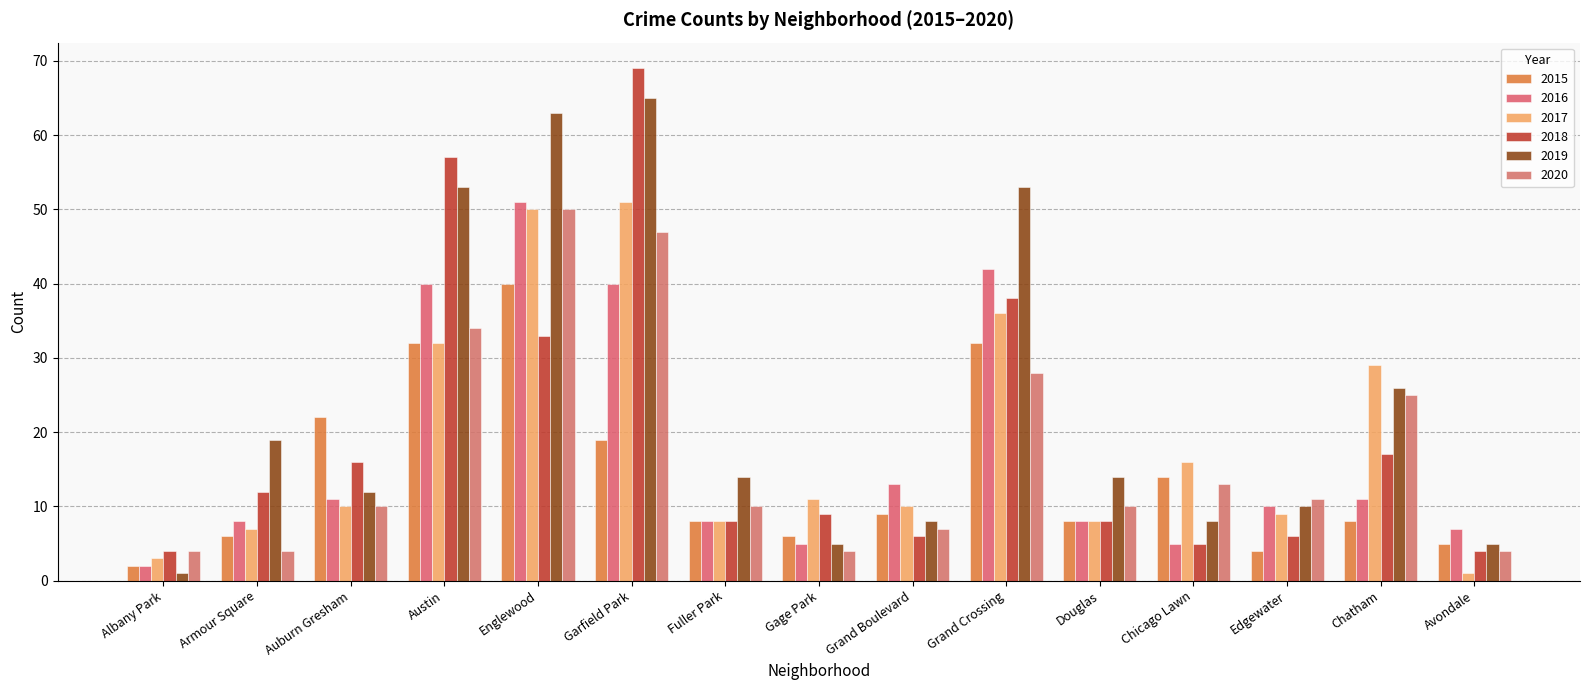

How many distinct data groups are displayed?

6